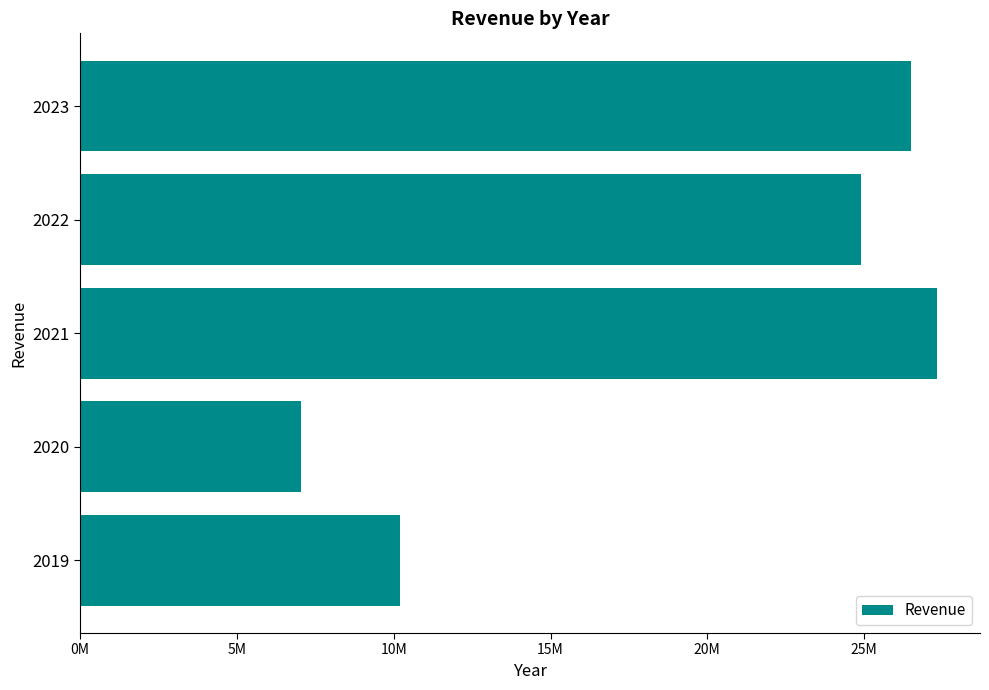

Are the bars horizontal?

Yes